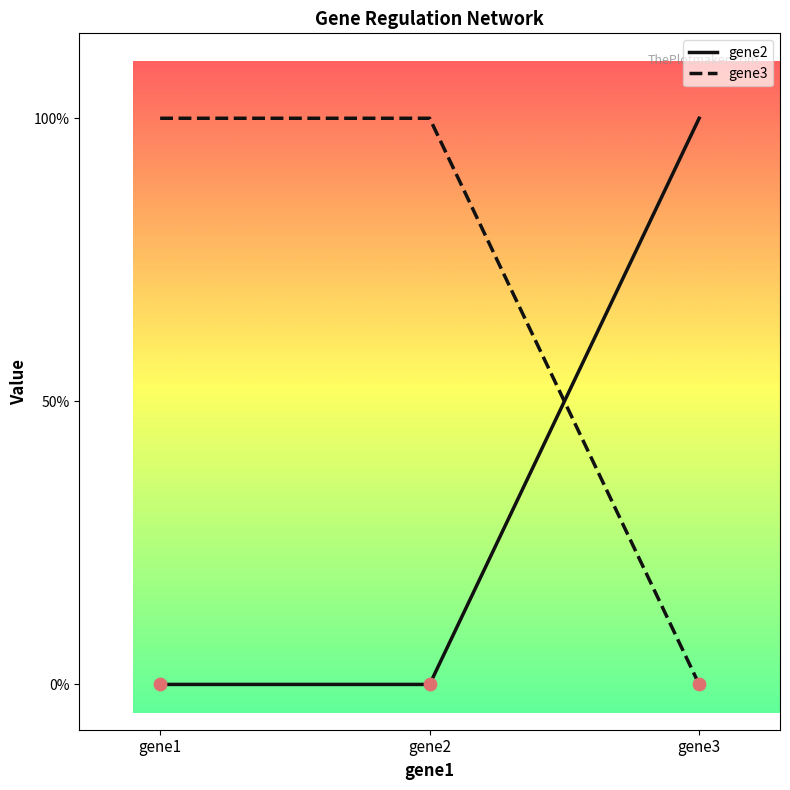

At which category is the sum across all series the highest?

gene1